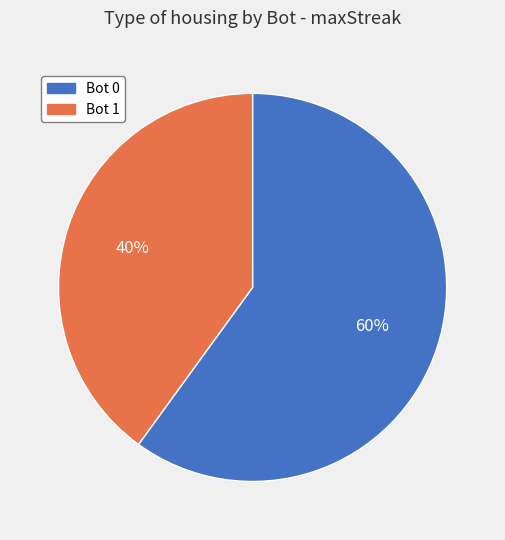

Is it true that Bot 0 is 60% of the pie?

True